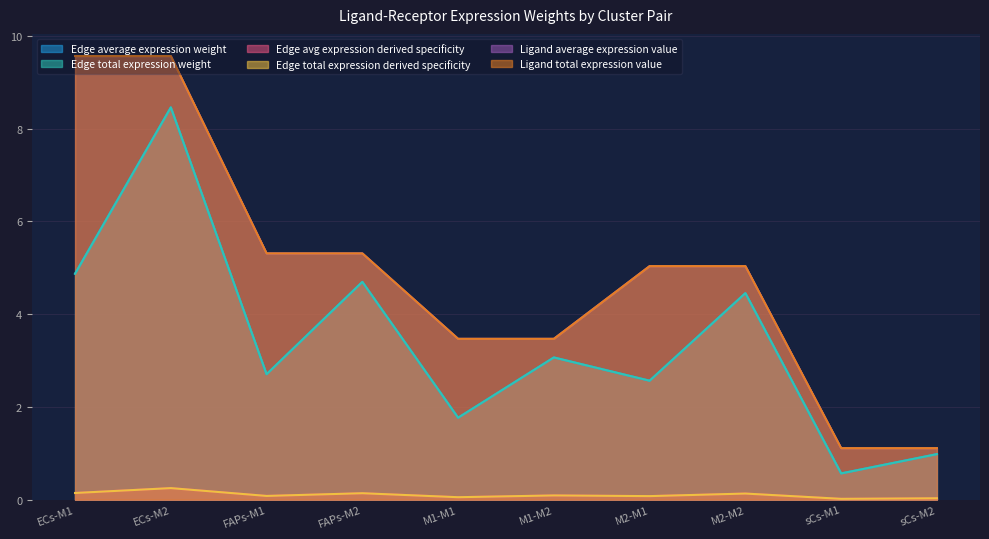

What position from the right is M1-M2?

5